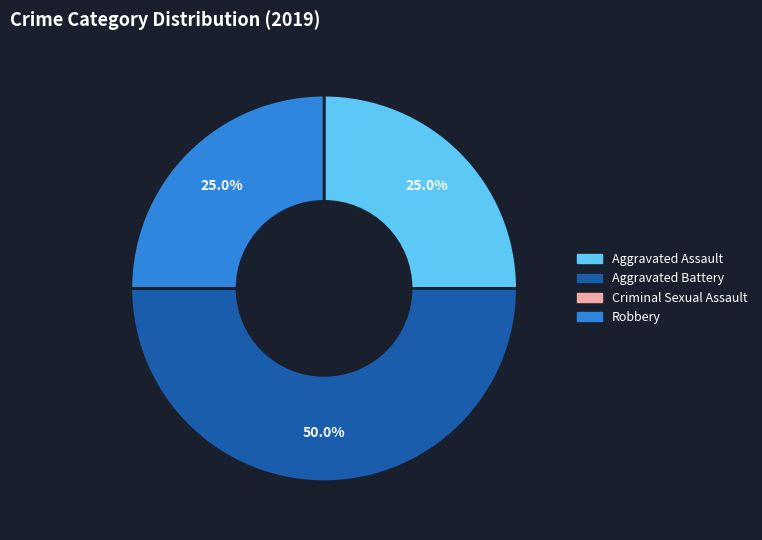

What is the largest slice in the pie chart?

Aggravated Battery